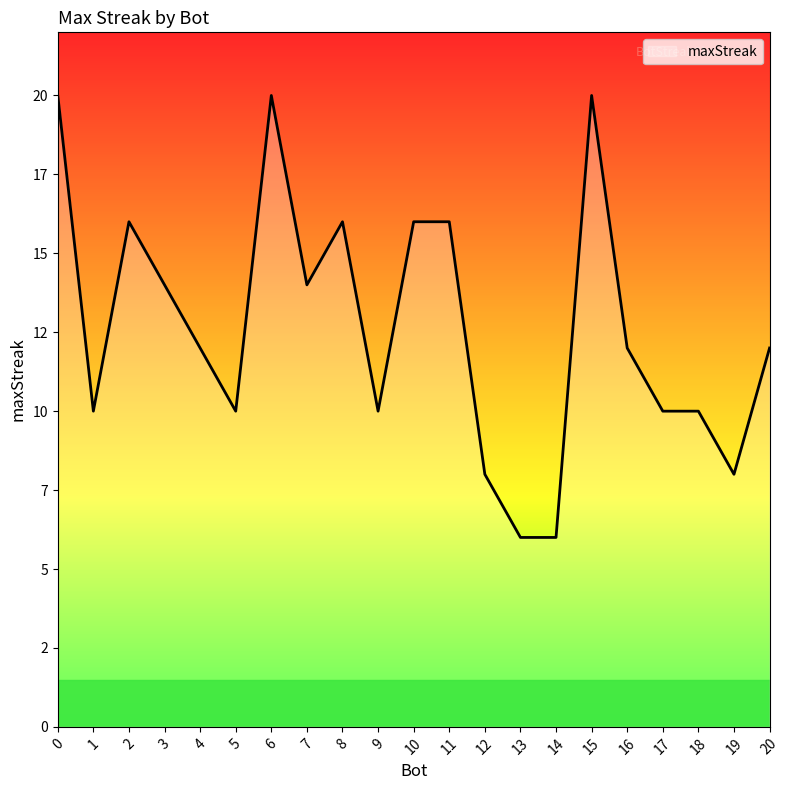

Does the chart display data point markers on the line(s)?

No